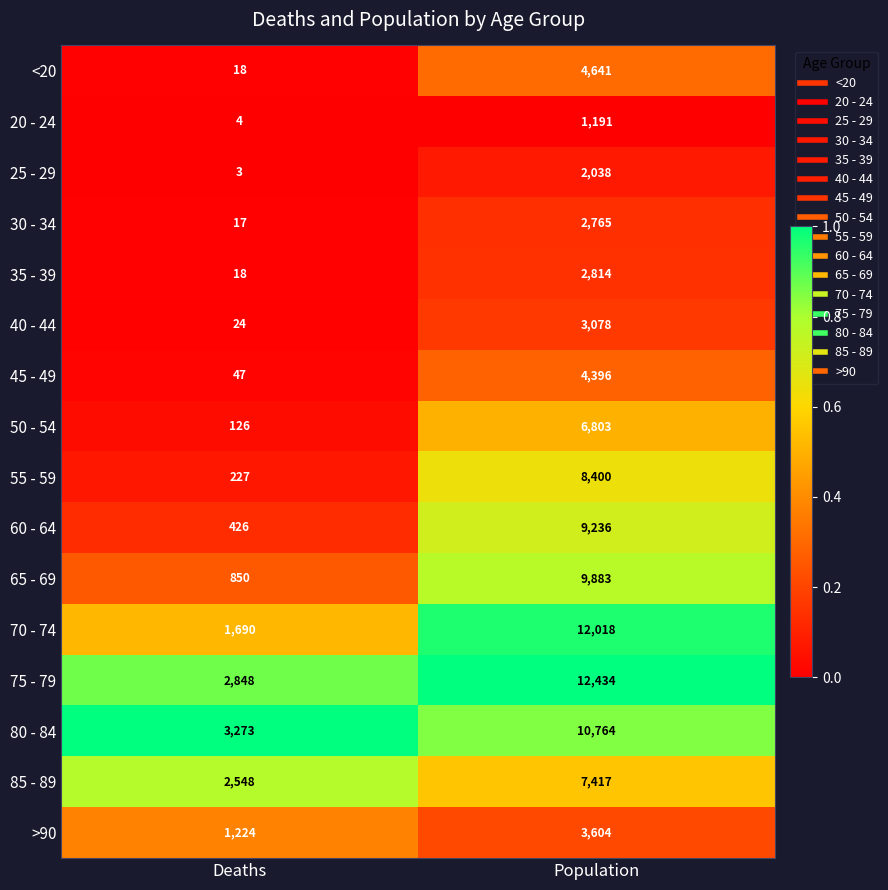

Which series has the widest spread of values?

70 - 74